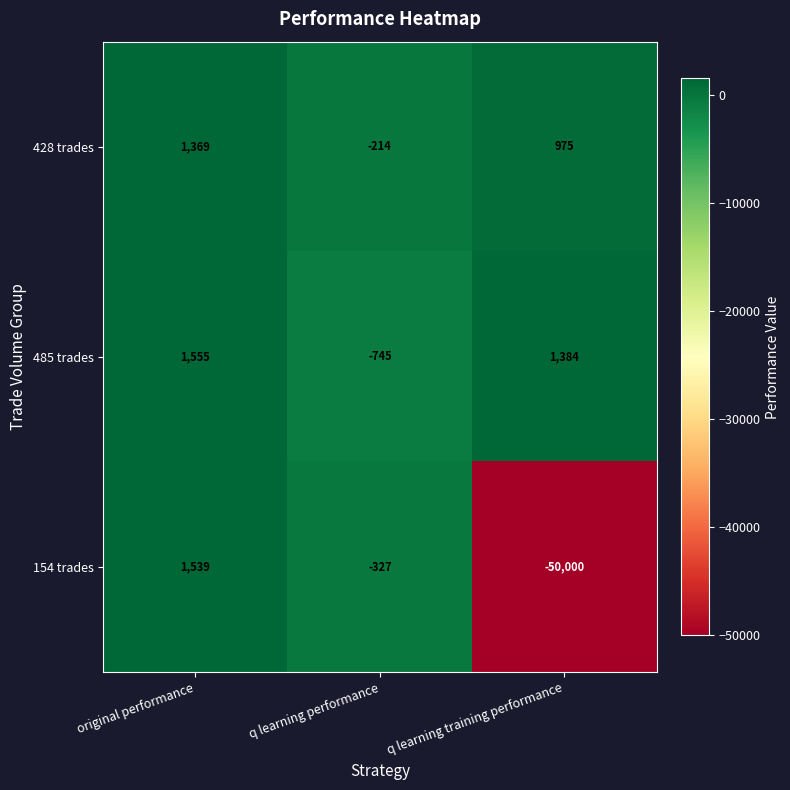

What is the sum of all 154 trades values?

-48788